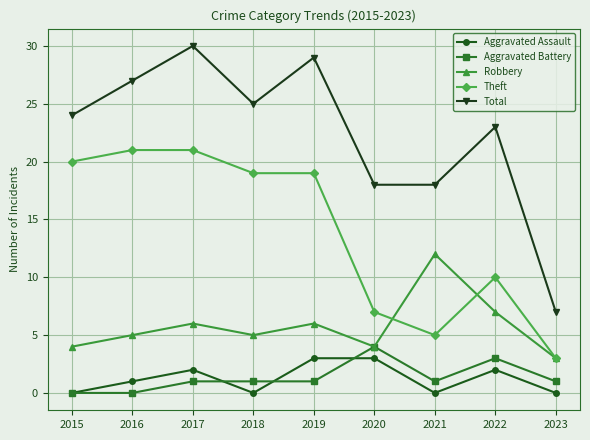

The Theft series shows 20 at 2015. True or false?

True